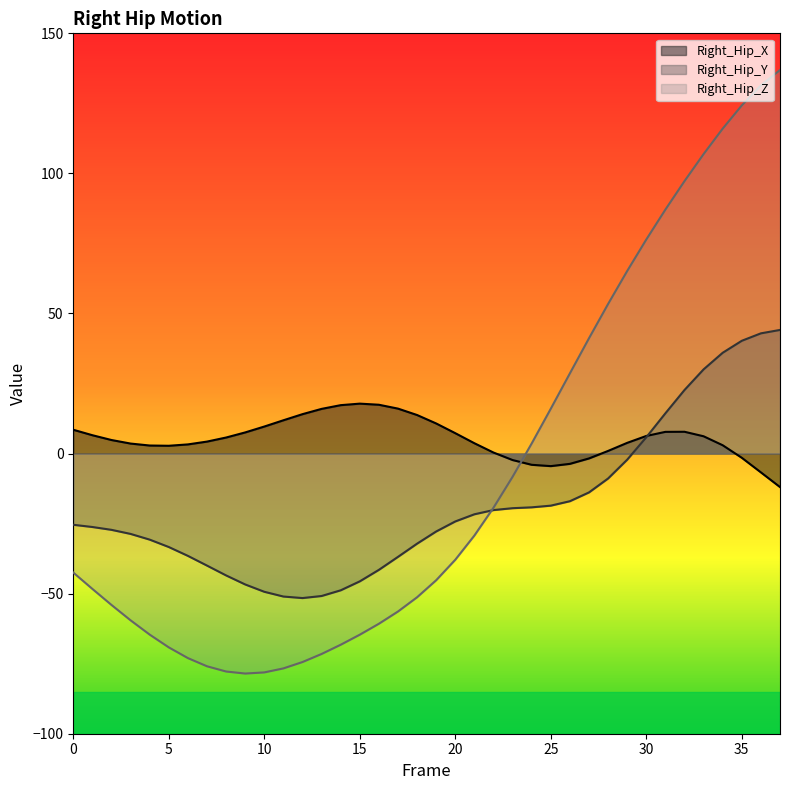

At which label does Right_Hip_Y reach its peak?

37